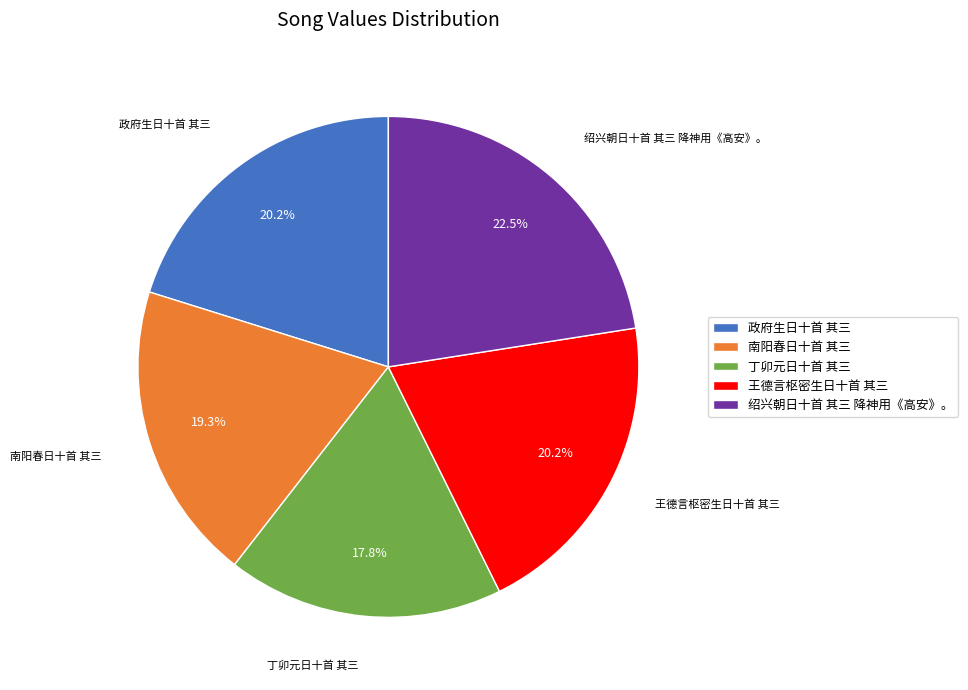

To the nearest percent, what portion does 丁卯元日十首 其三 represent?

18%